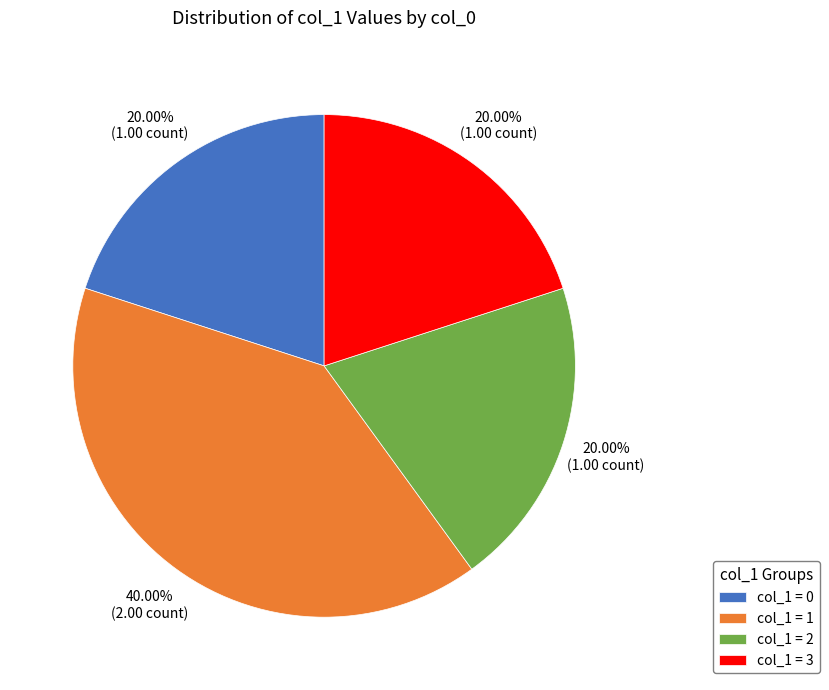

How many slices are in this pie chart?

4